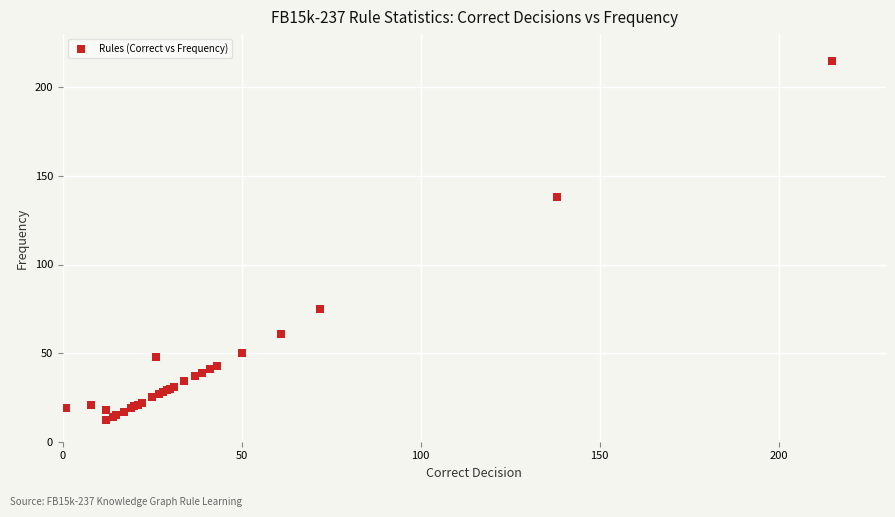

What Y value in the scatter plot is closest to 113?

138